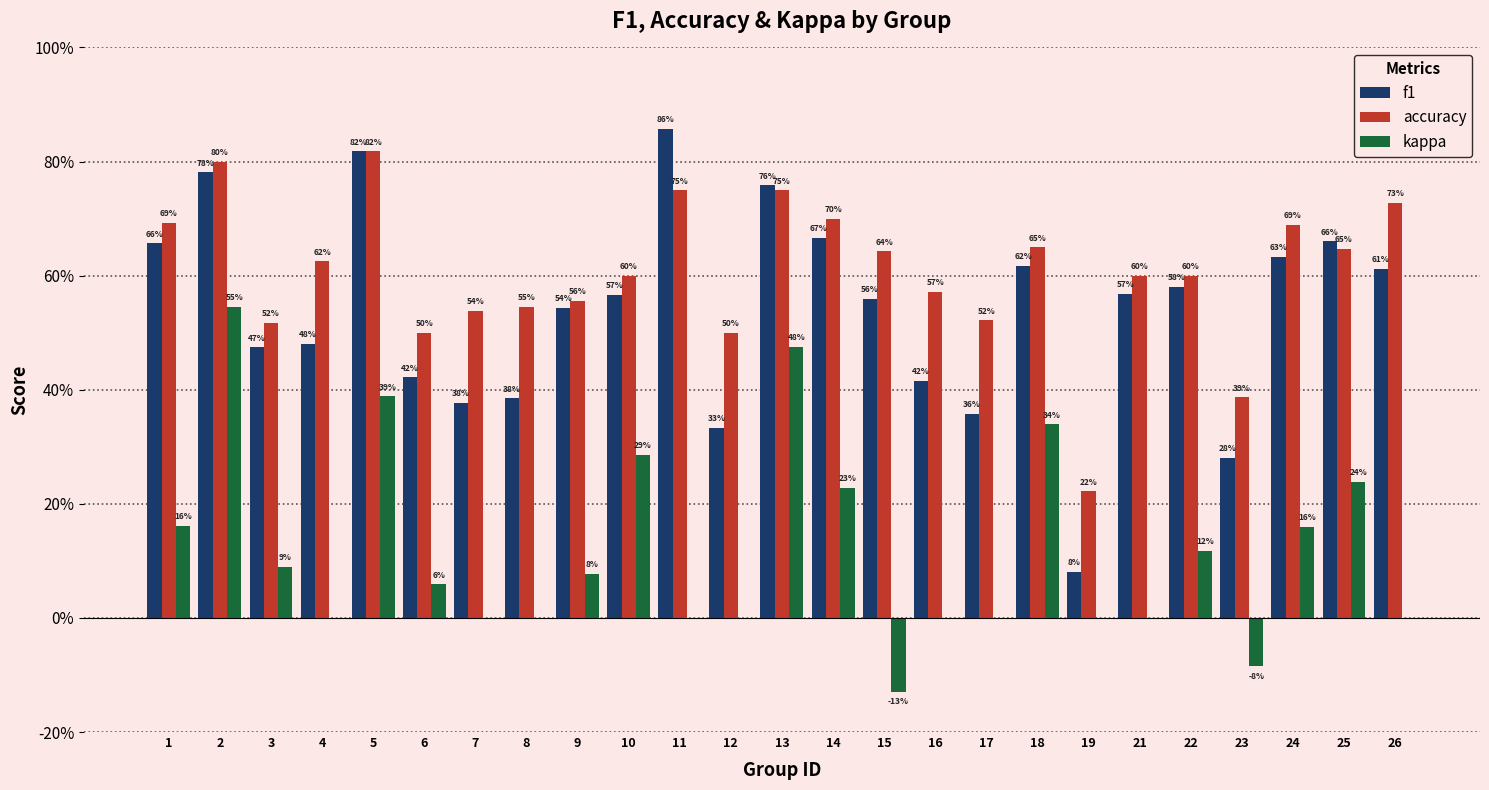

What is the difference between the f1 values at 23 and 17?

0.1